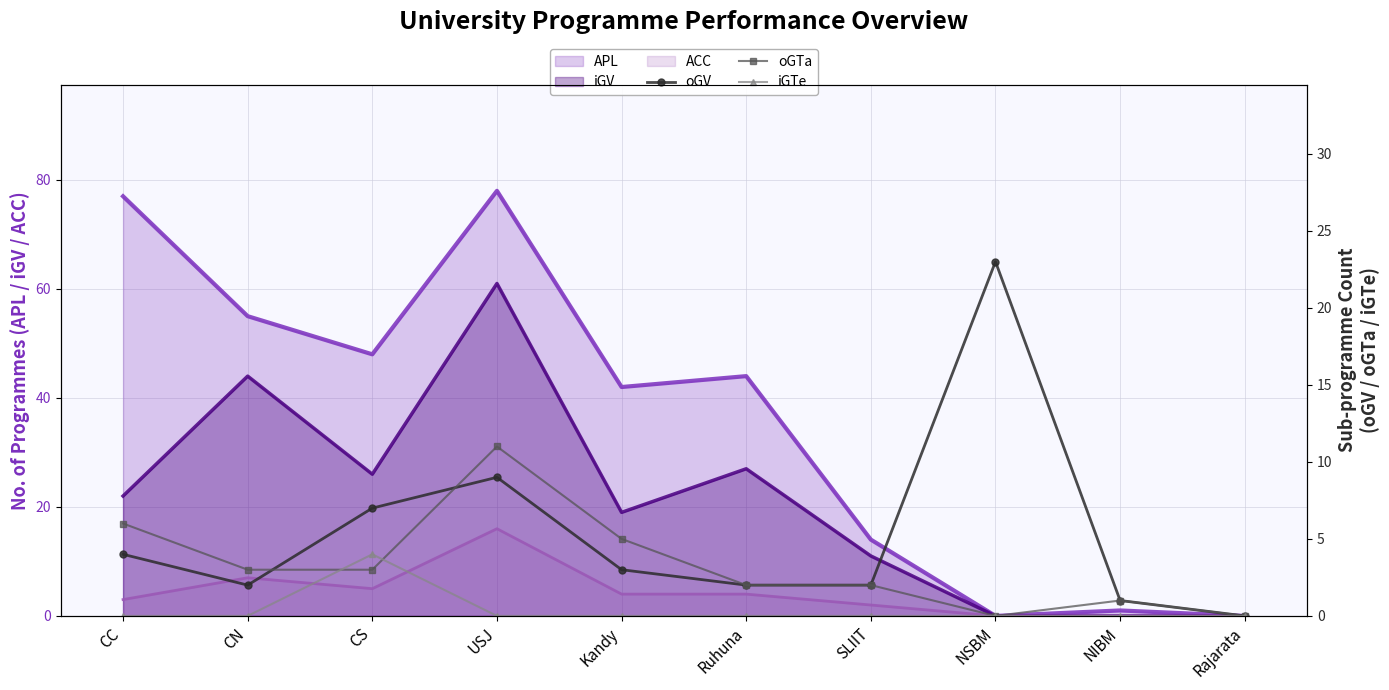

At which label is APL closest to 39?

Kandy